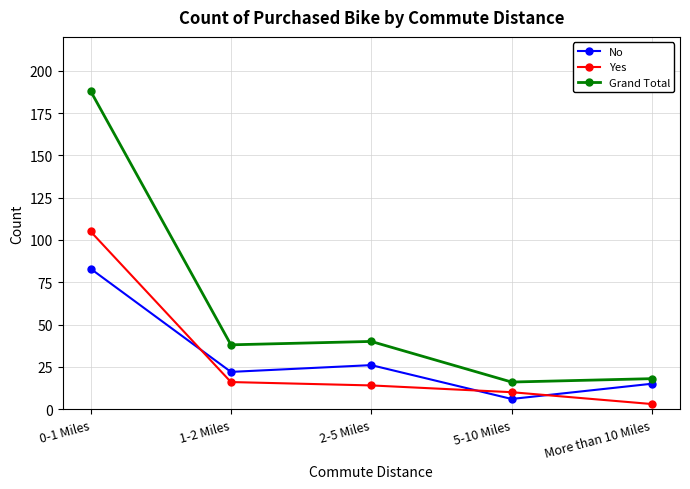

List the labels in order of No value, smallest first.

5-10 Miles, More than 10 Miles, 1-2 Miles, 2-5 Miles, 0-1 Miles